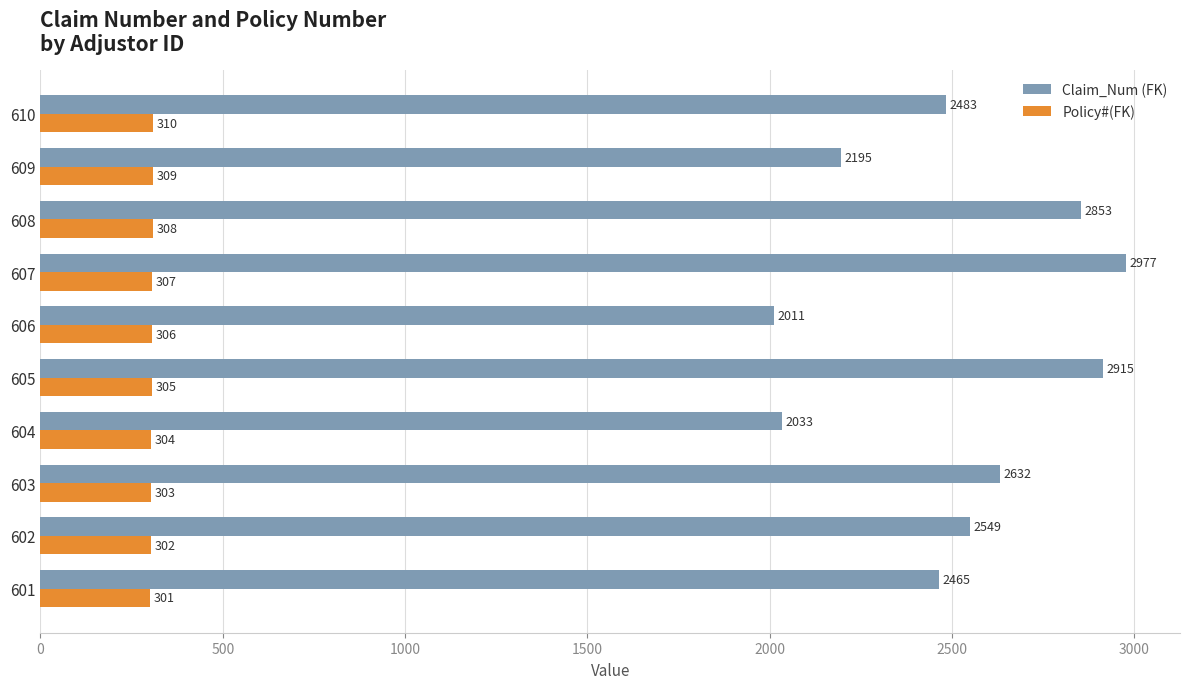

Rank the categories by Claim_Num (FK) value from lowest to highest.

606, 604, 609, 601, 610, 602, 603, 608, 605, 607